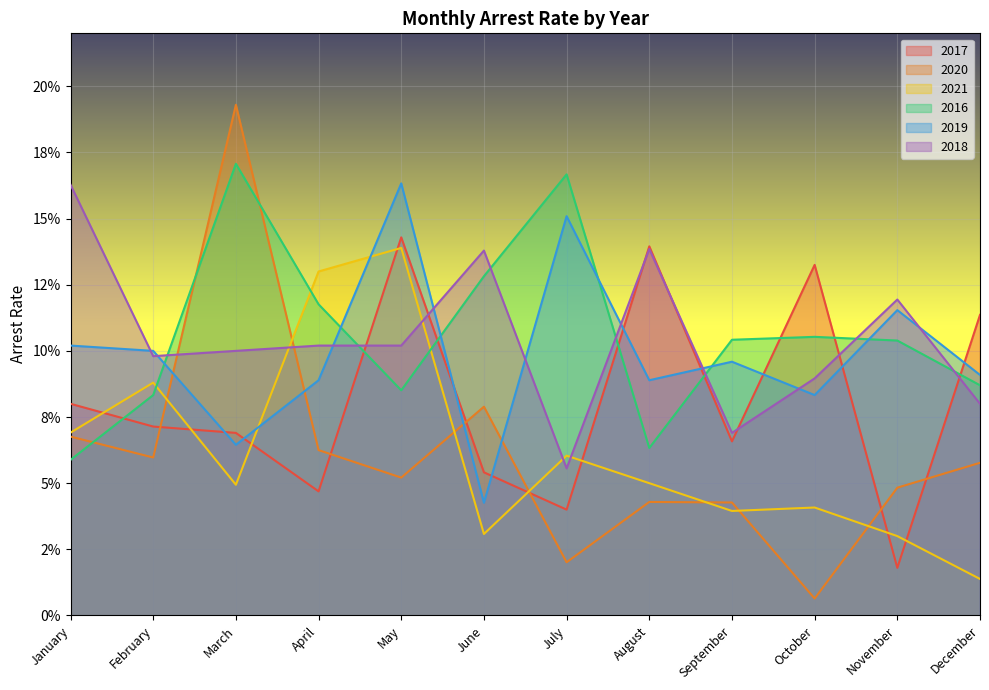

Between March and June, which series saw the biggest shift?

arrest_rate_2020